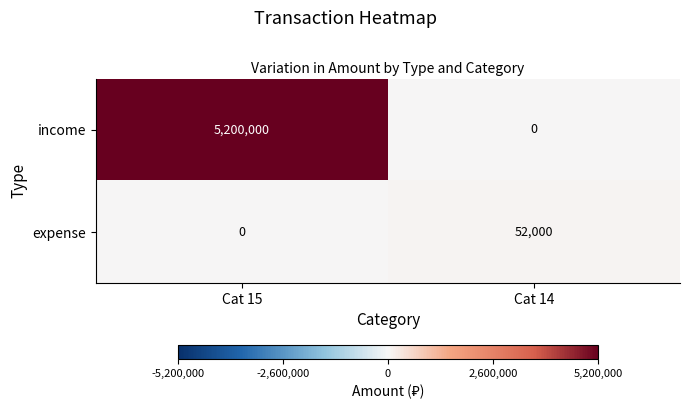

Rank the series at Cat 14 from lowest to highest value.

income, expense